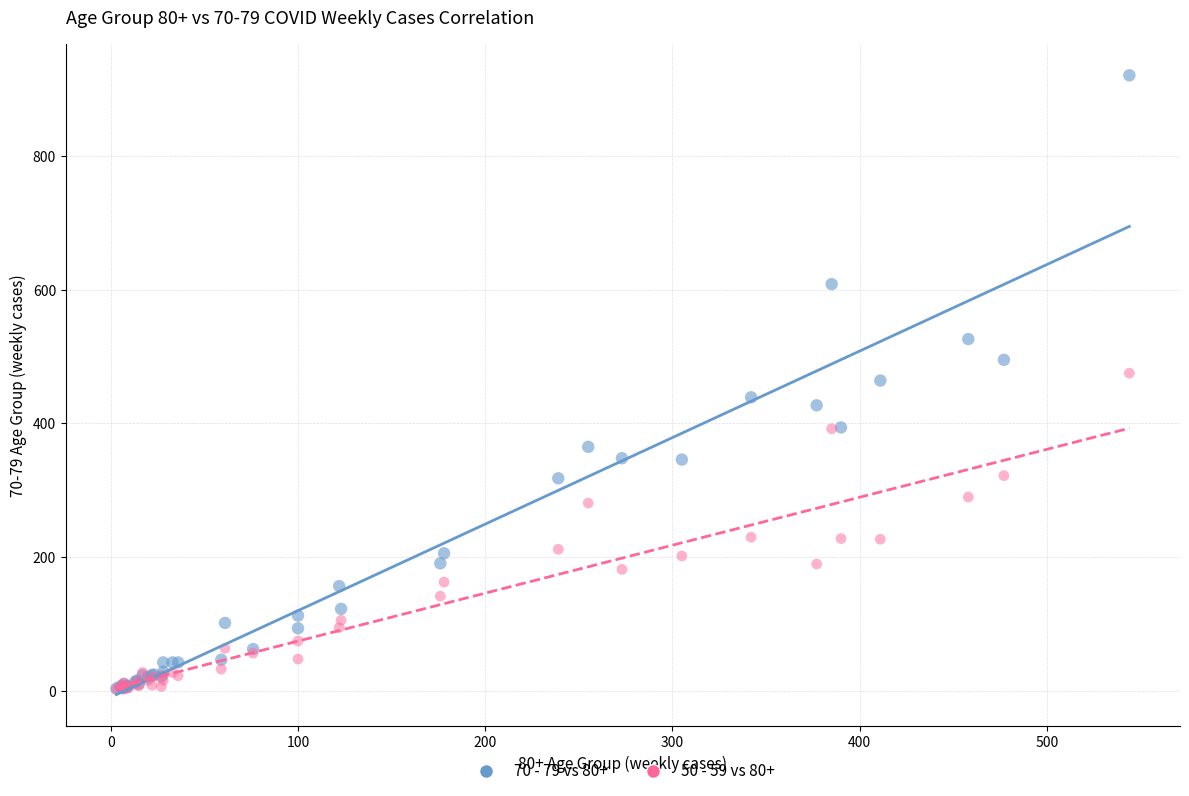

Which series reaches the maximum Y coordinate?

70 - 79 vs 80+